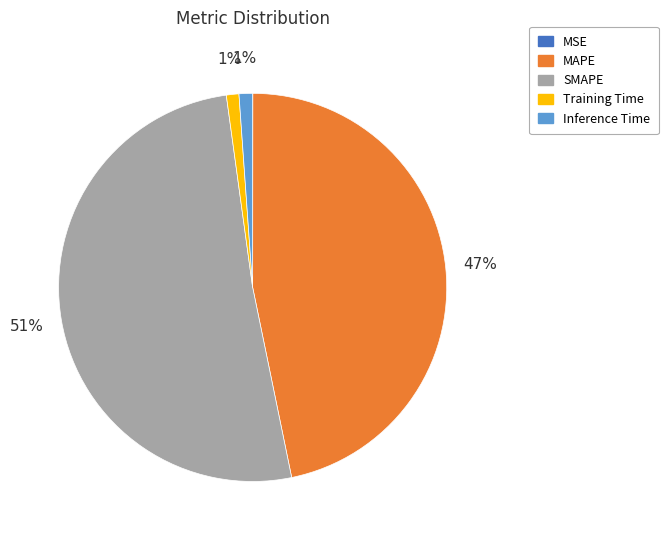

Which slice is the largest?

SMAPE